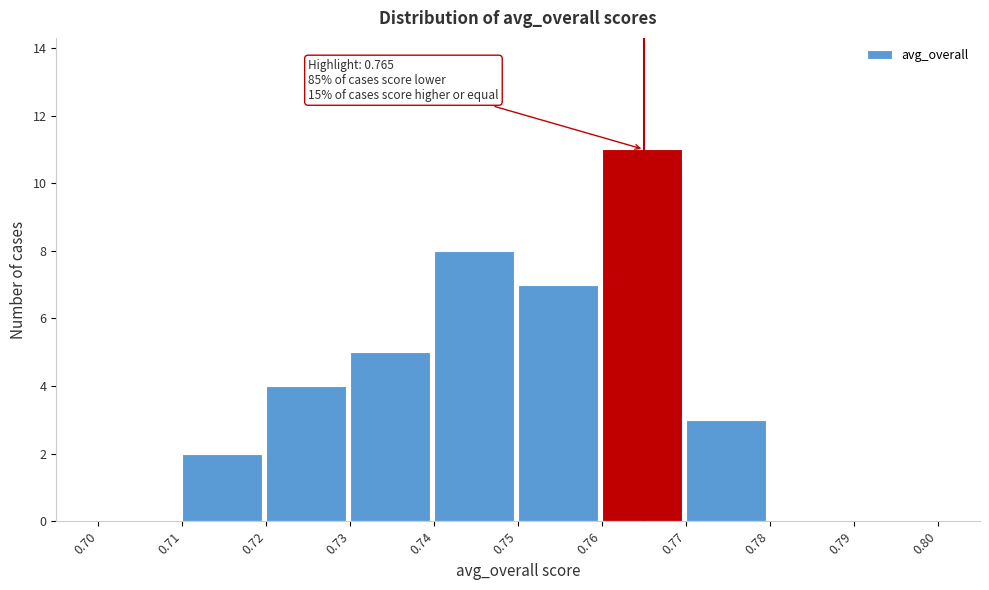

Which range on the x-axis has the tallest bar?

0.76 to 0.77